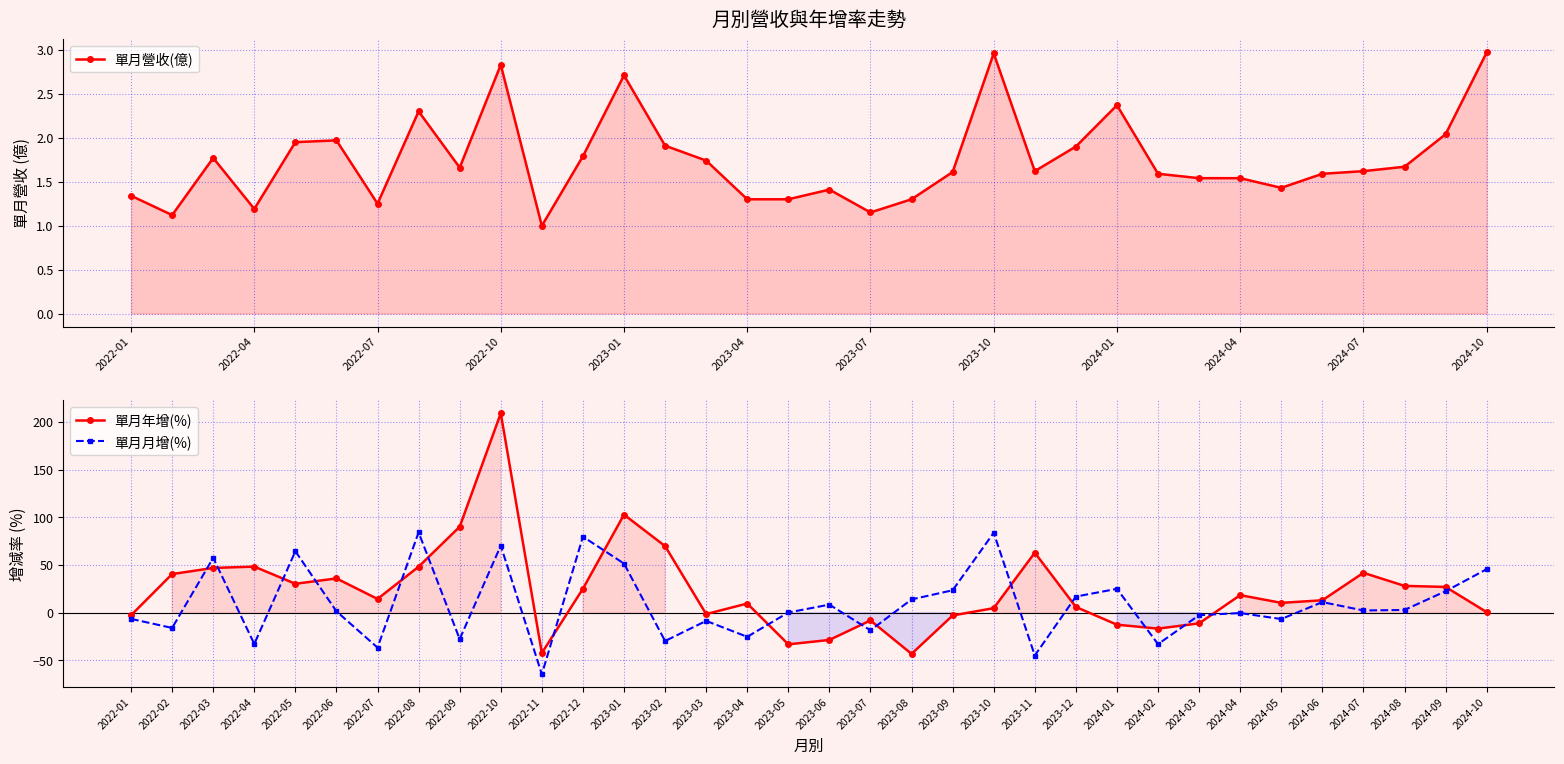

What is the average value of the 單月月增(%) series?

9.1